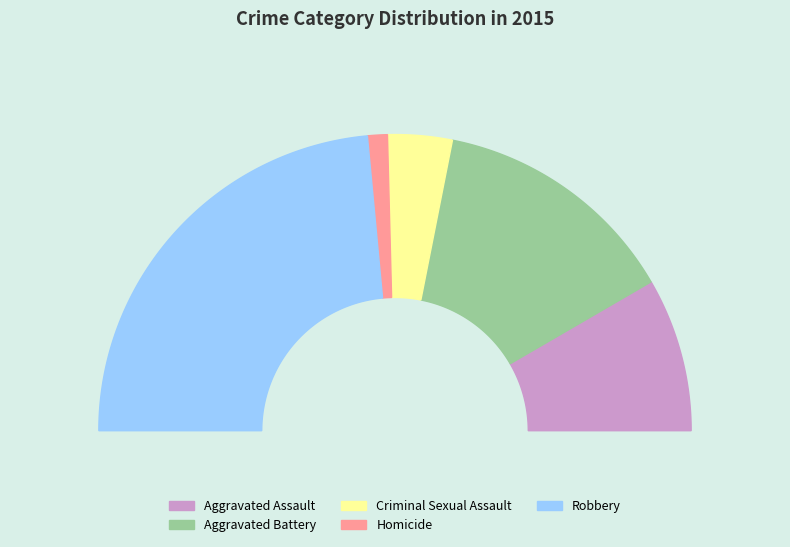

Is it true that Aggravated Battery is 36% of the pie?

False